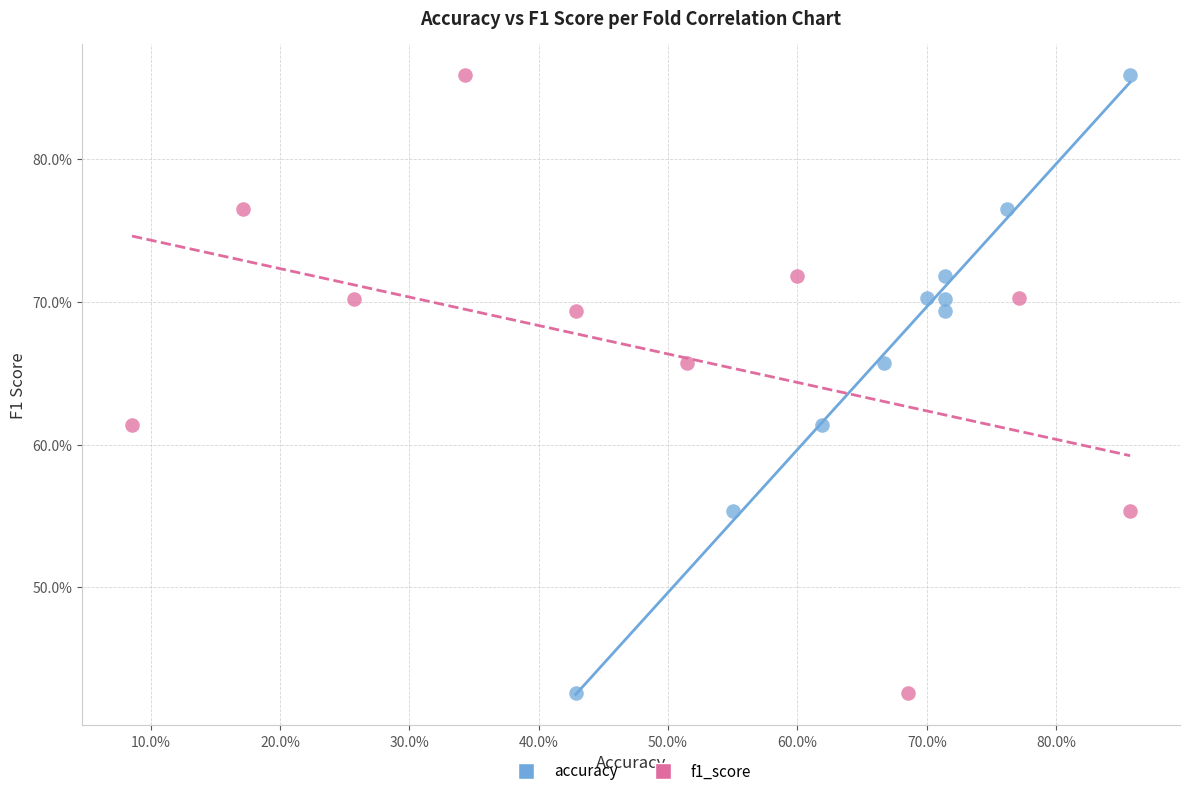

What are all the series names shown in the legend?

accuracy, f1_score